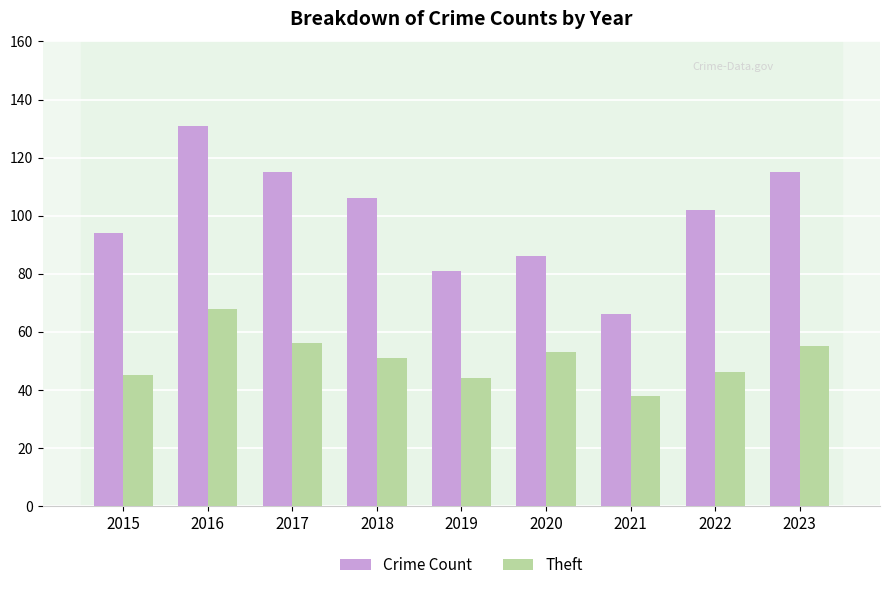

What is the sum of all Crime Count values?

896